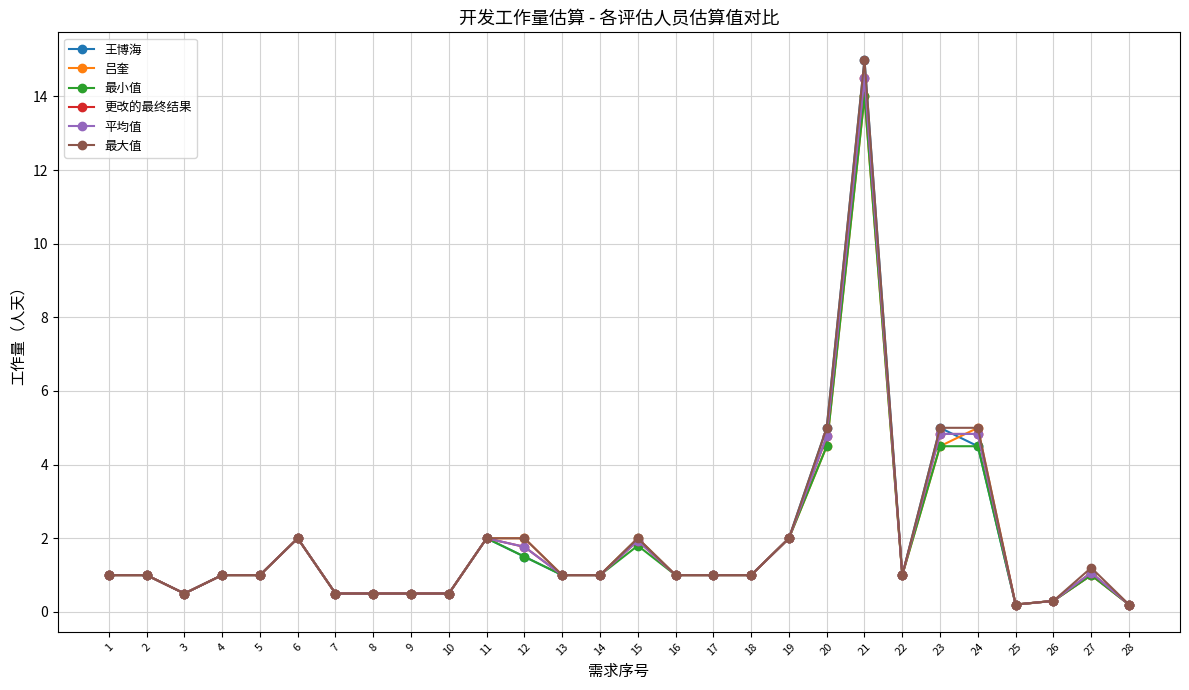

Is this an area chart (filled region under the line)?

No